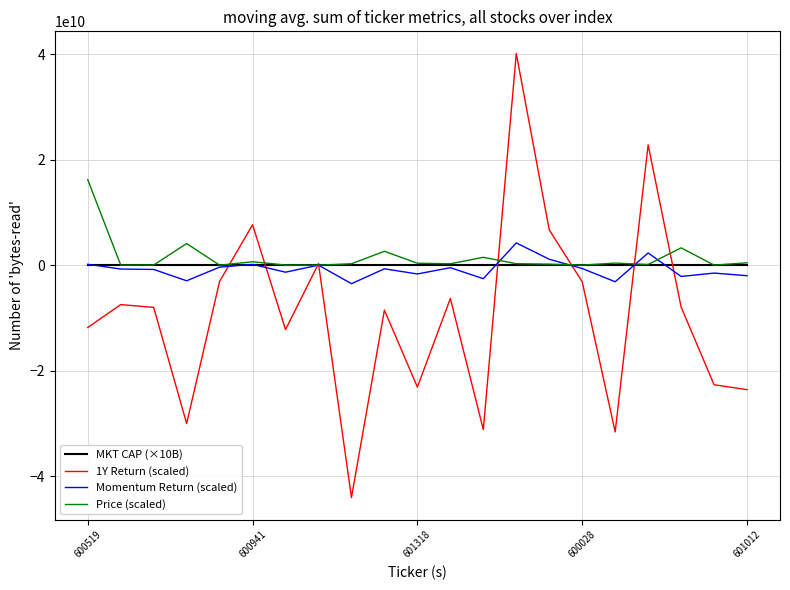

Which series has the largest range (max minus min)?

1Y Return (scaled)